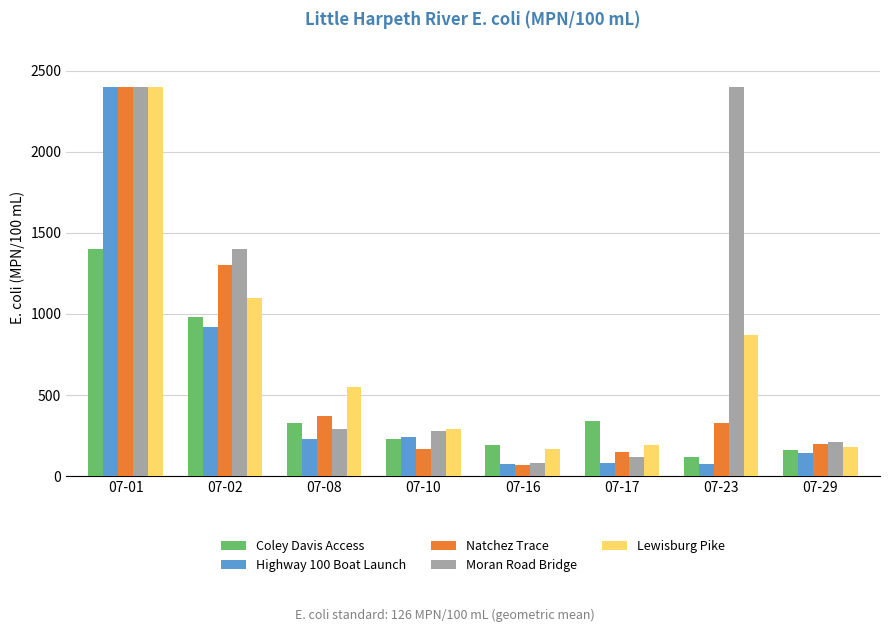

What is the difference between the maximum and minimum values in the Natchez Trace series?

2332